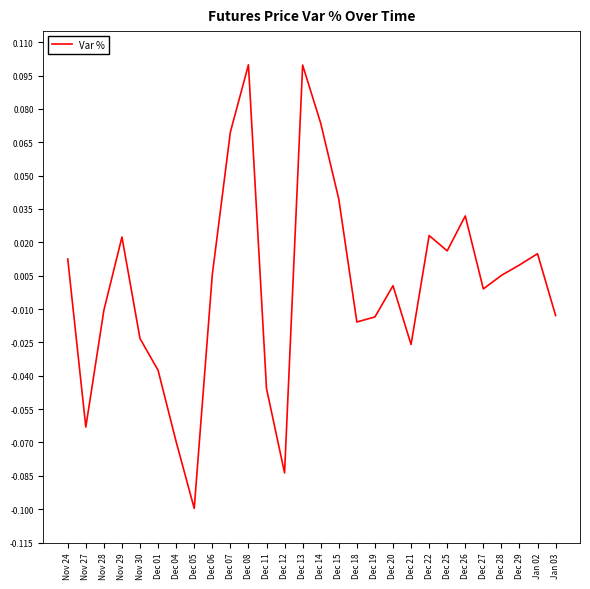

The value at Dec 18 is -0.0. True or false?

True